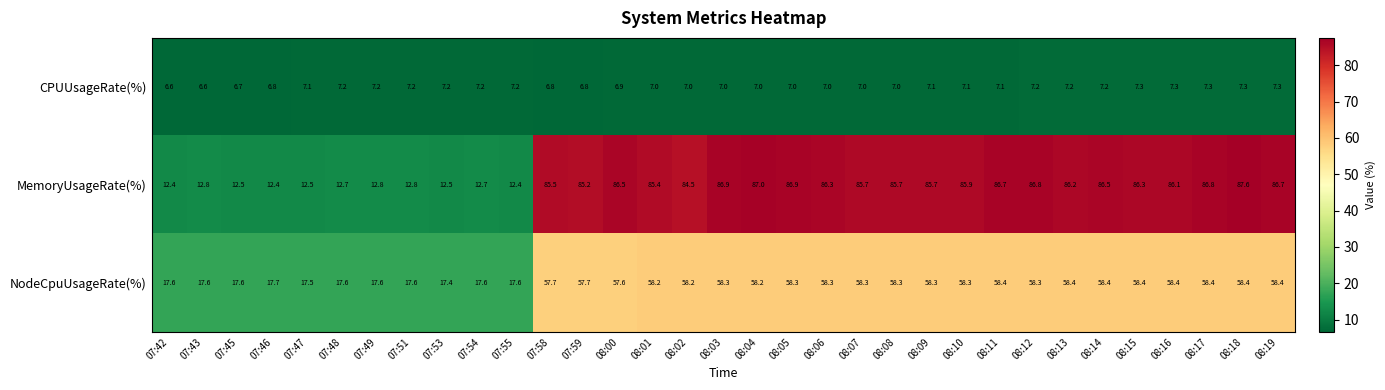

Read the MemoryUsageRate(%) value at 07:53.

12.5